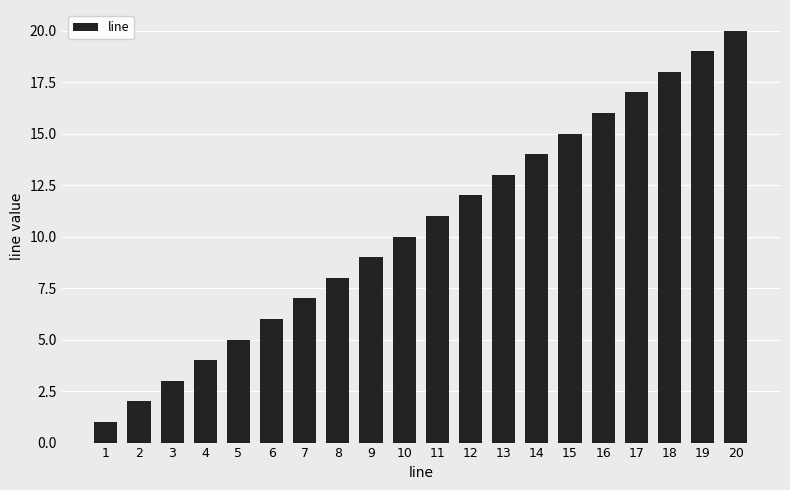

What is the value of the 6th bar from the left?

6